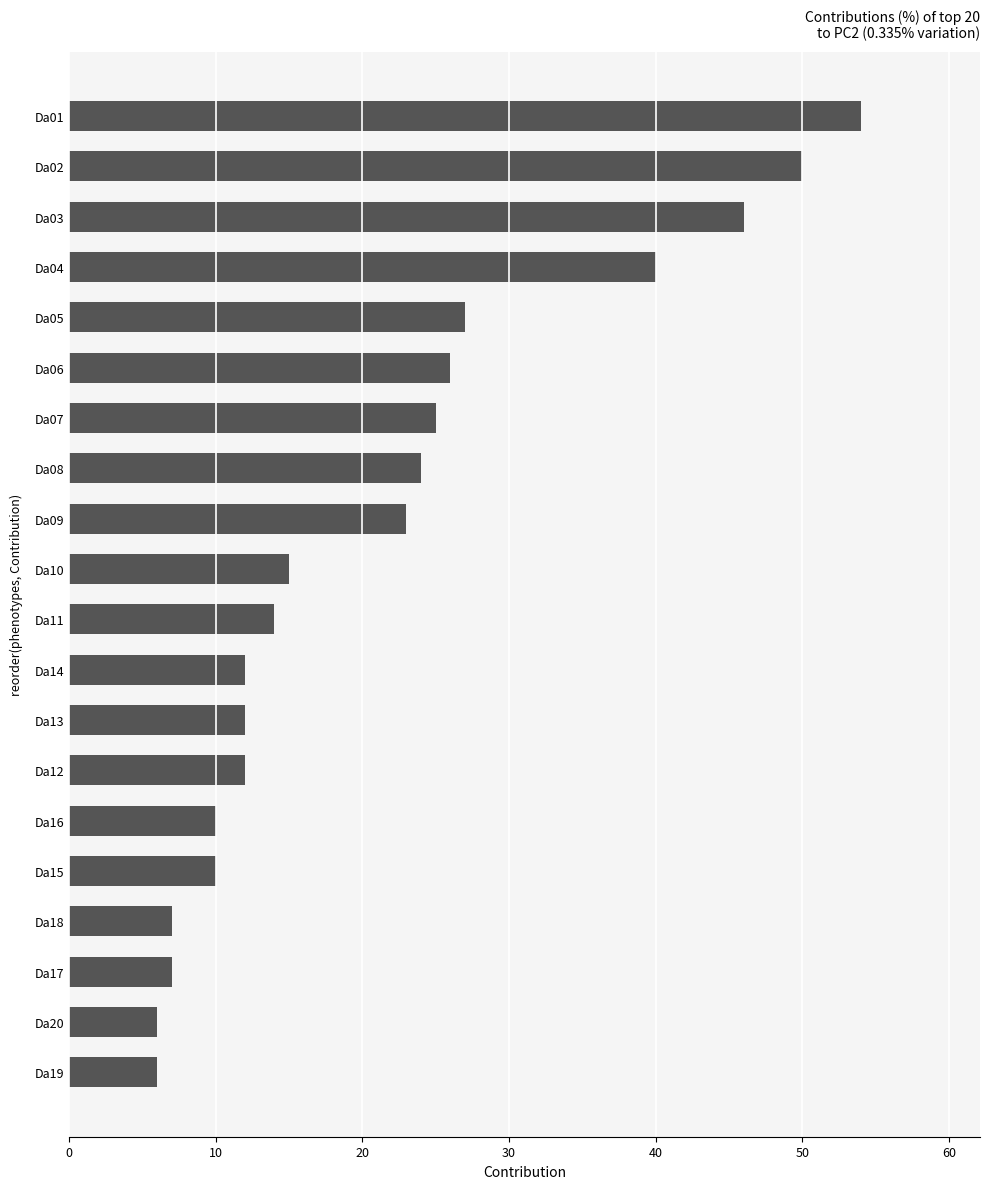

Reading bottom to top, list all the values displayed in this chart.

6	6	7	7	10	10	12	12	12	14	15	23	24	25	26	27	40	46	50	54